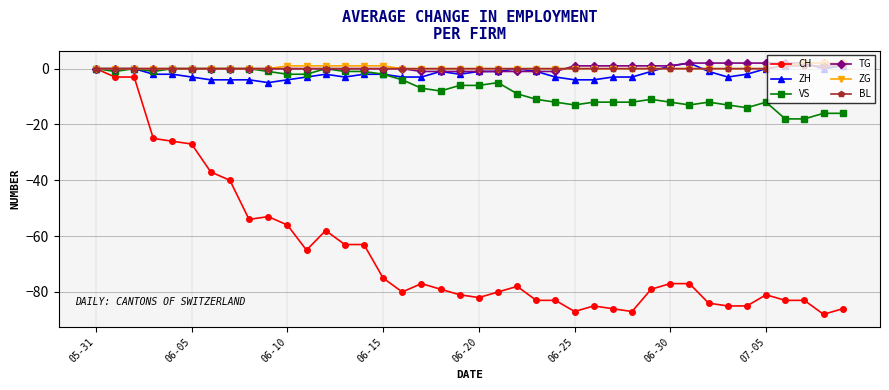

True or false: CH has more than 1 interior local peaks.

True